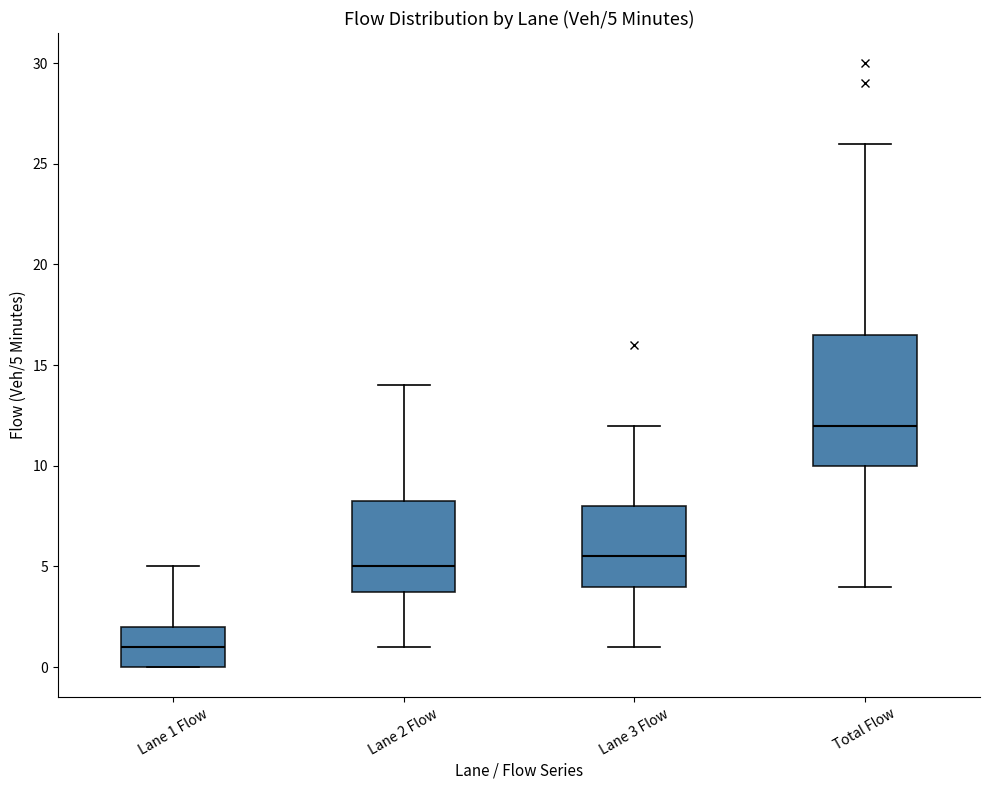

Which box's median line is the highest?

Total Flow